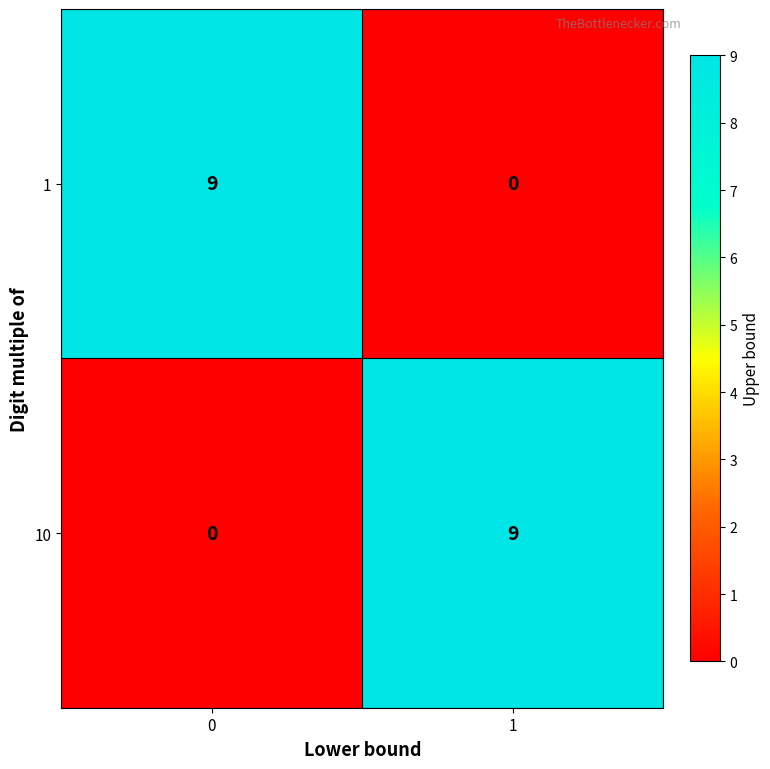

How many distinct data groups are displayed?

2